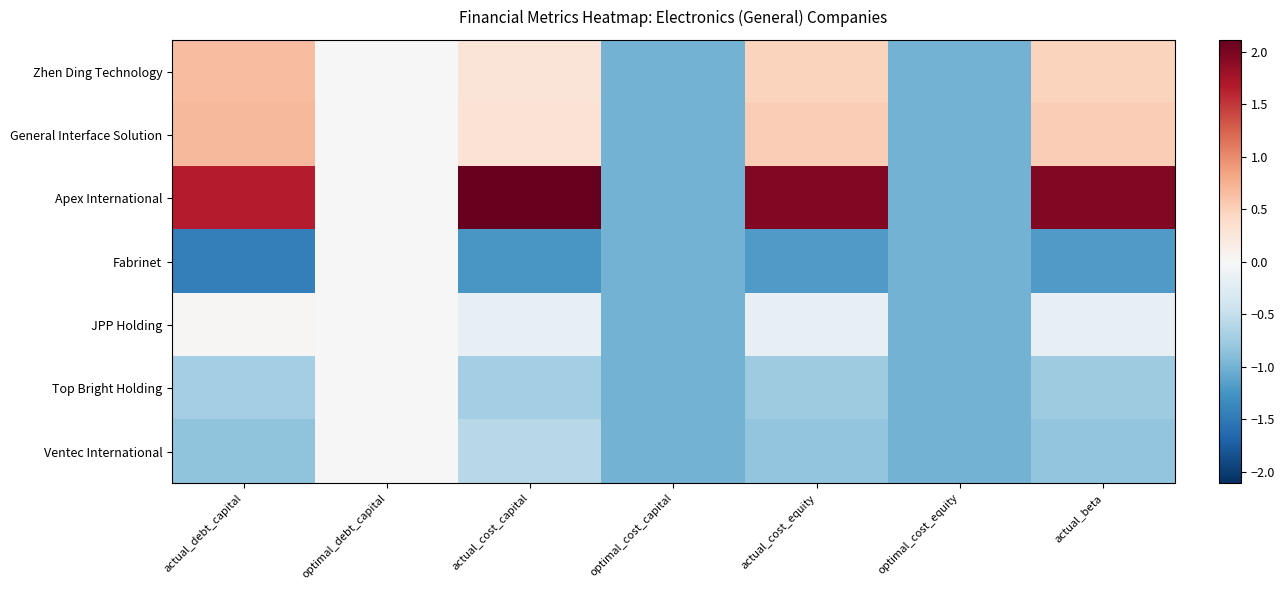

Which series has the widest spread of values?

Apex International